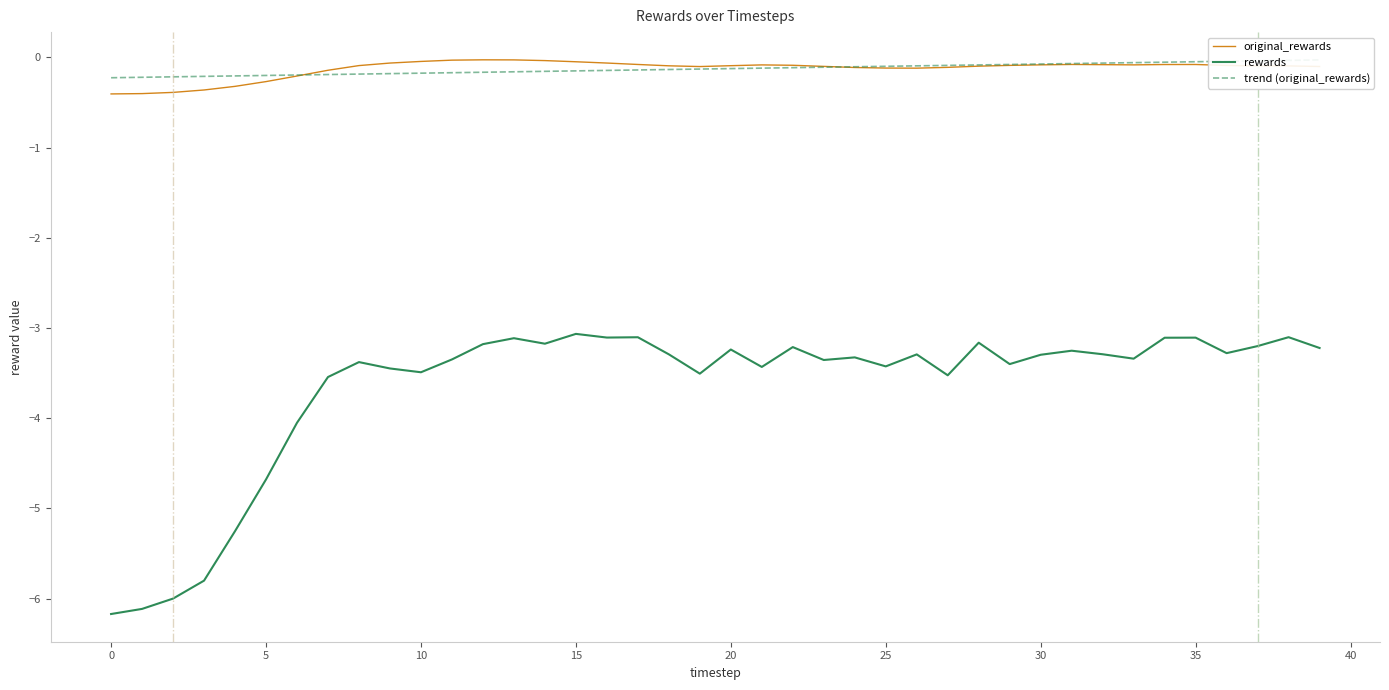

What are all the series names shown in the legend?

original_rewards, rewards, trend (original_rewards)